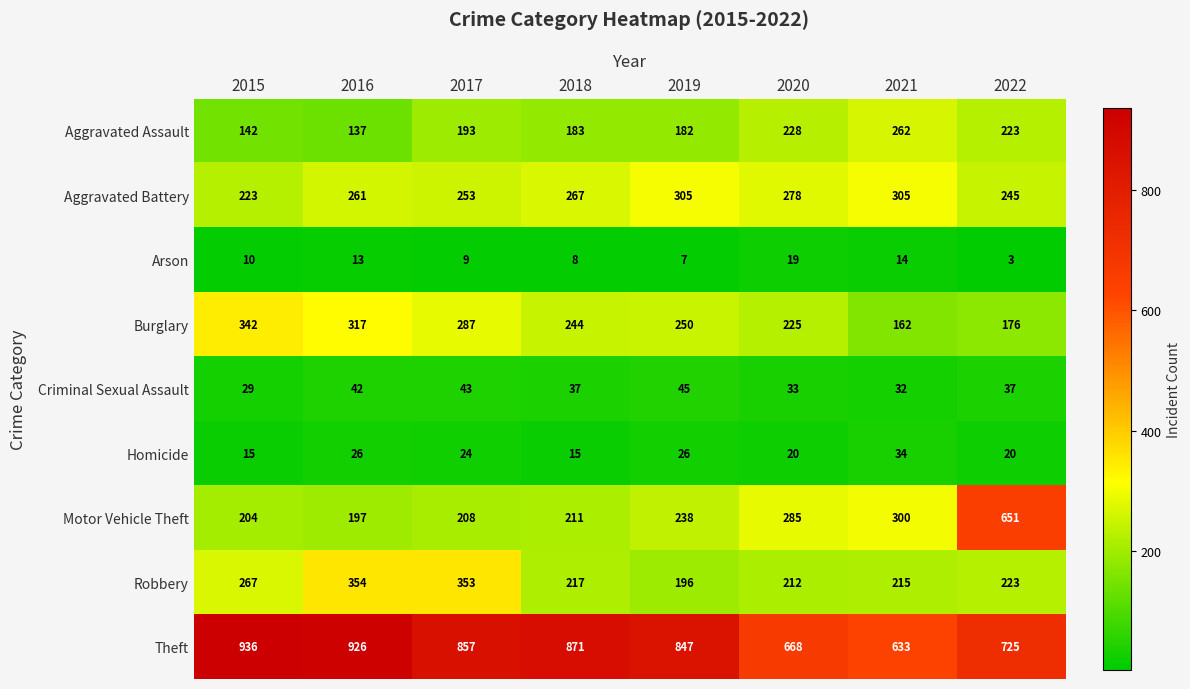

At which label does Criminal Sexual Assault first exceed 37?

2016